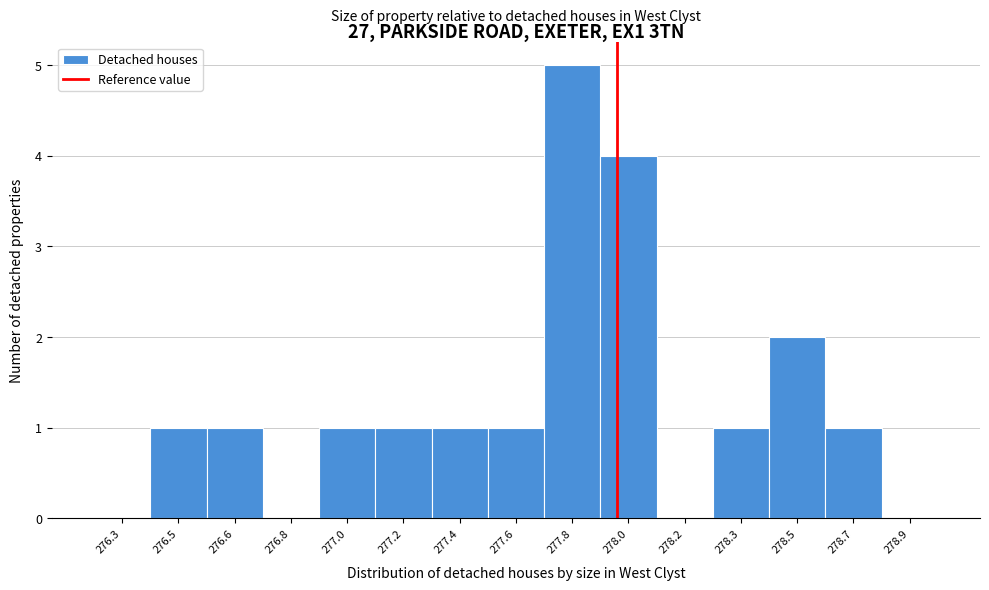

Reading left to right, what are all the values shown in this chart?

276.3=0	276.5=1	276.6=1	276.8=0	277.0=1	277.2=1	277.4=1	277.6=1	277.8=5	278.0=4	278.2=0	278.3=1	278.5=2	278.7=1	278.9=0